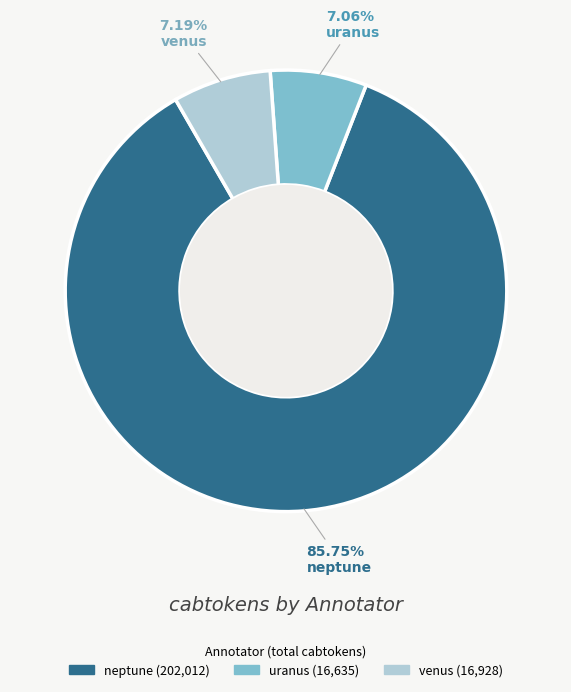

Count the number of slices in the pie.

3